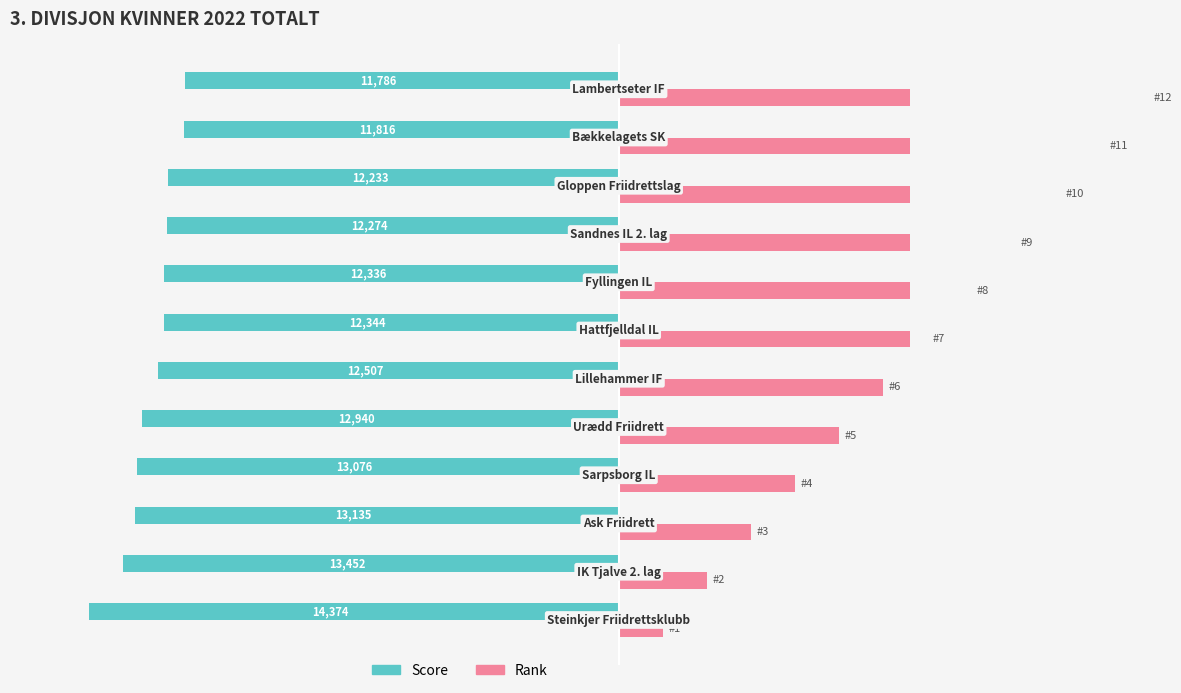

Is it true that Rank equals 0.2 at 7?

False